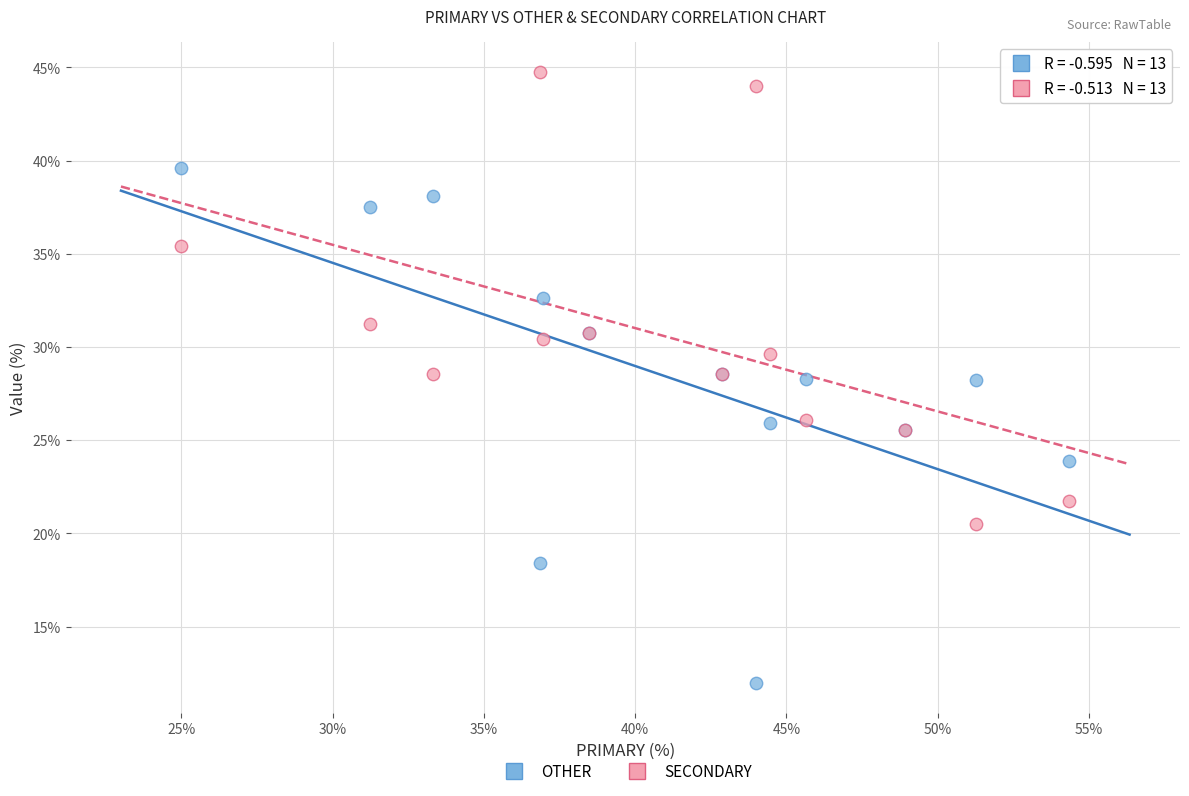

Which series reaches the minimum Y coordinate?

OTHER